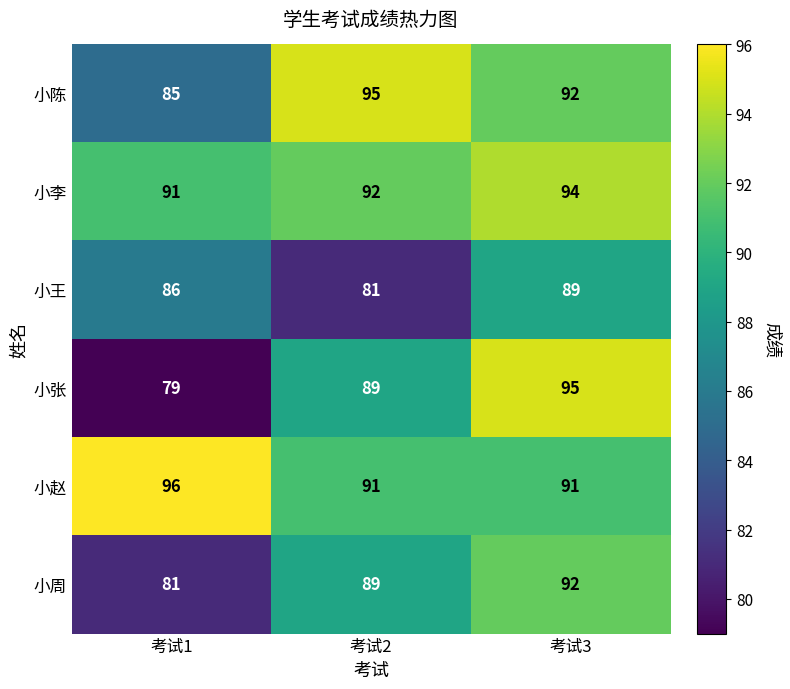

The value of 小赵 at 考试3 is 91. True or false?

True